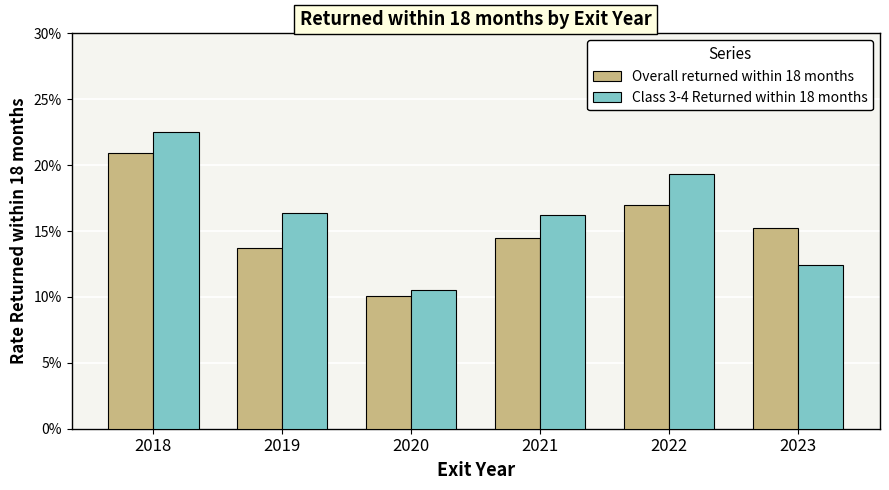

At which category is the sum across all series the highest?

2018